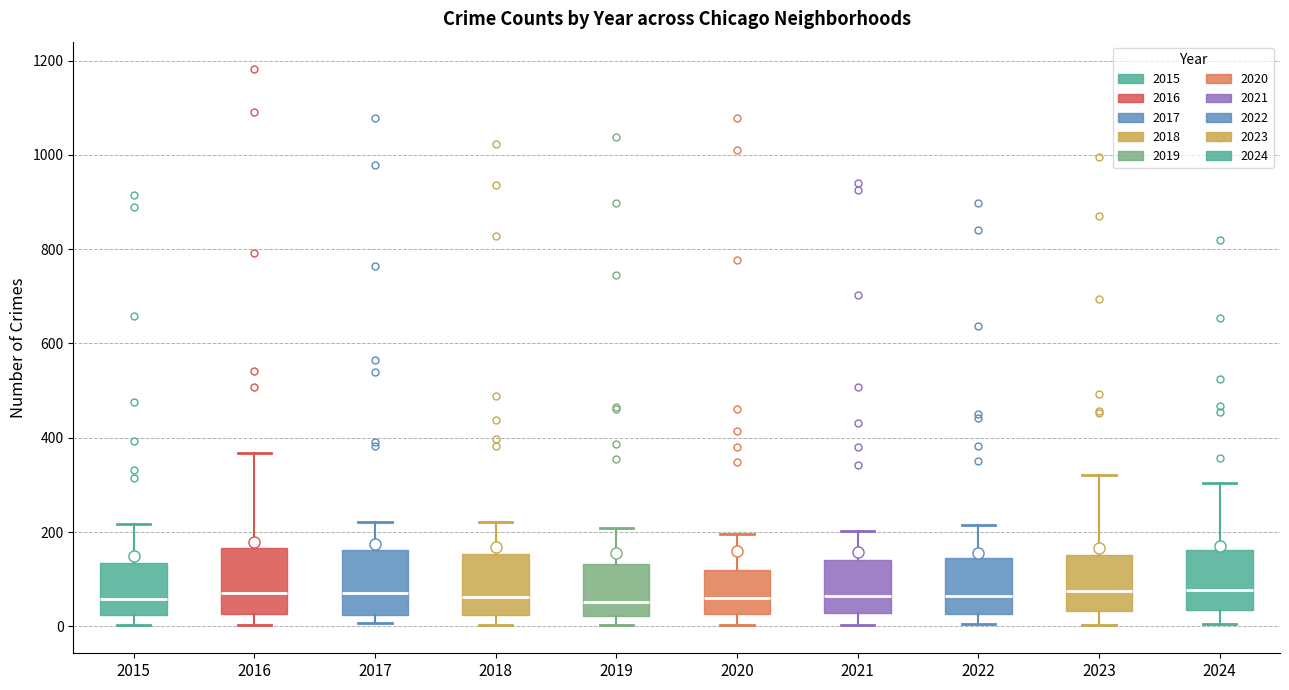

Where does the upper whisker of the box at x = 2023 end on the y-axis? The values are not printed on the chart, so give them approximately, as read against the axis.

320